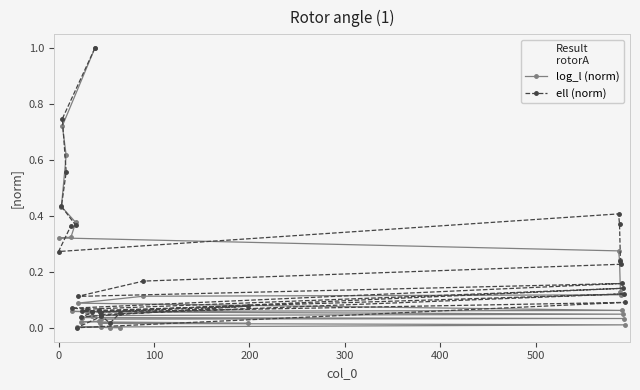

What is the sum of all ell (norm) values?

6.4